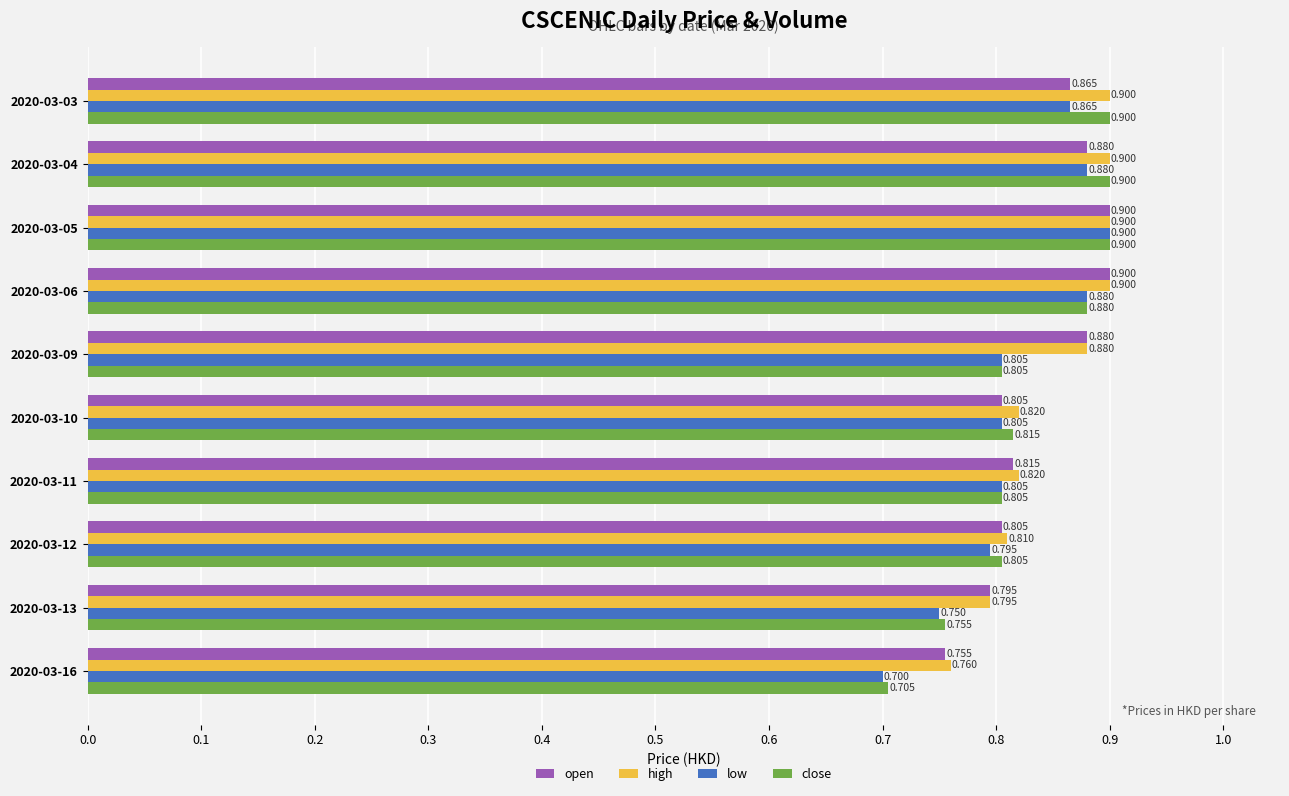

Is the value of low at 2020-03-09 greater than the value of open at 2020-03-11?

No